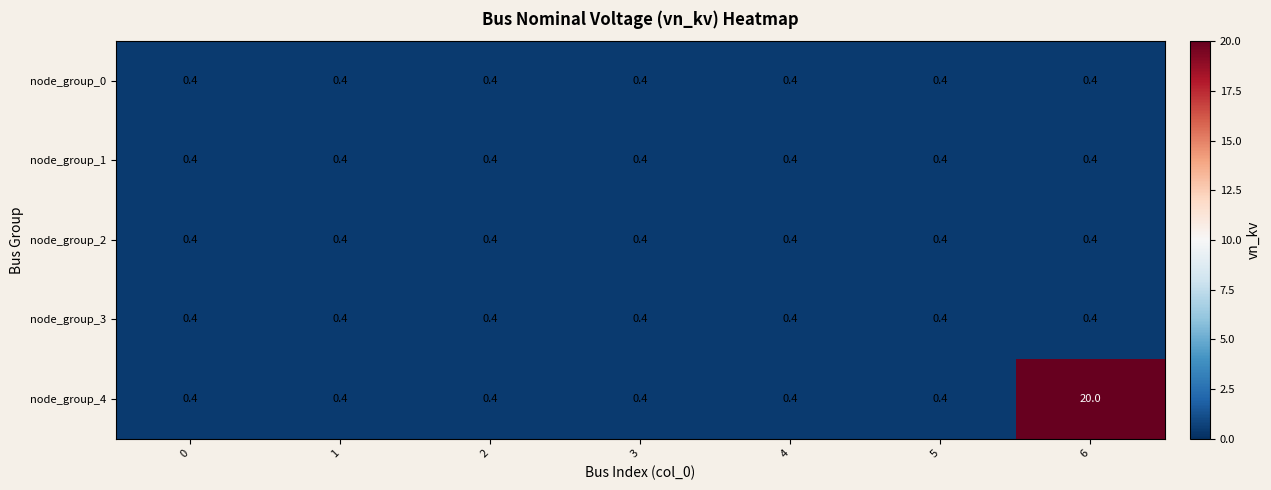

At which category is the sum across all series the highest?

6